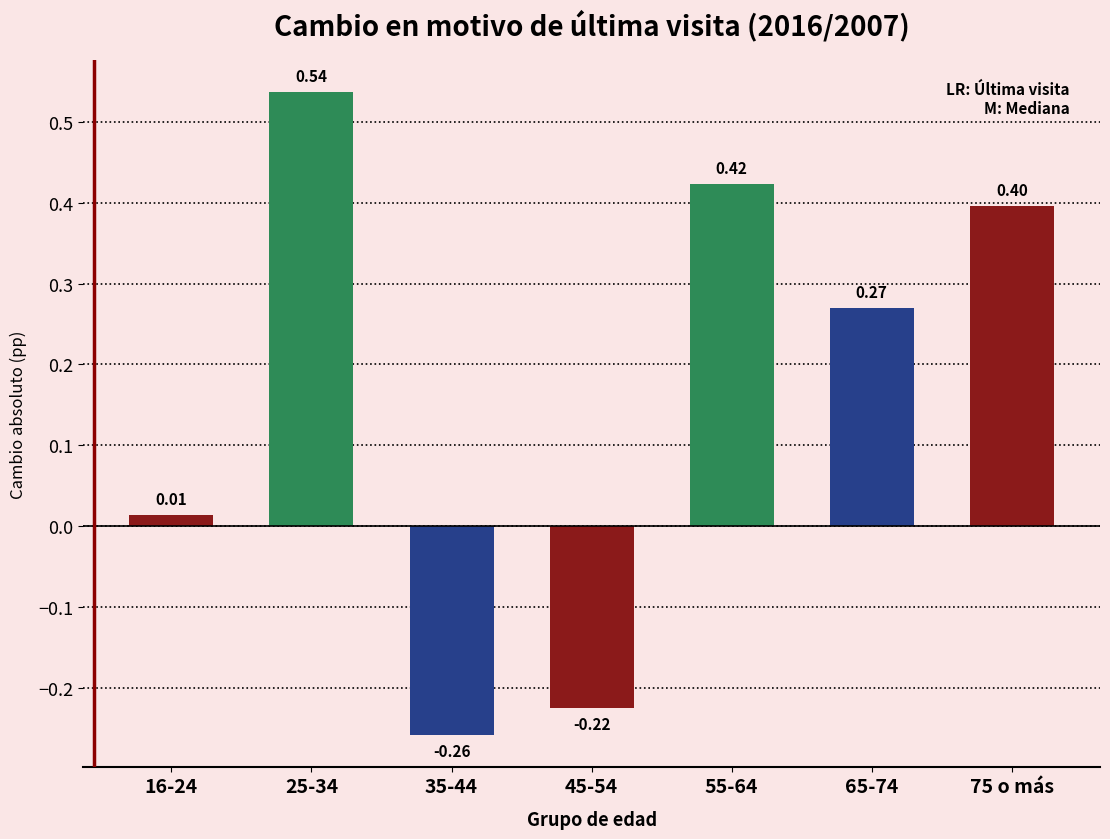

Rank the categories by value from lowest to highest.

35-44, 45-54, 16-24, 65-74, 75 o más, 55-64, 25-34